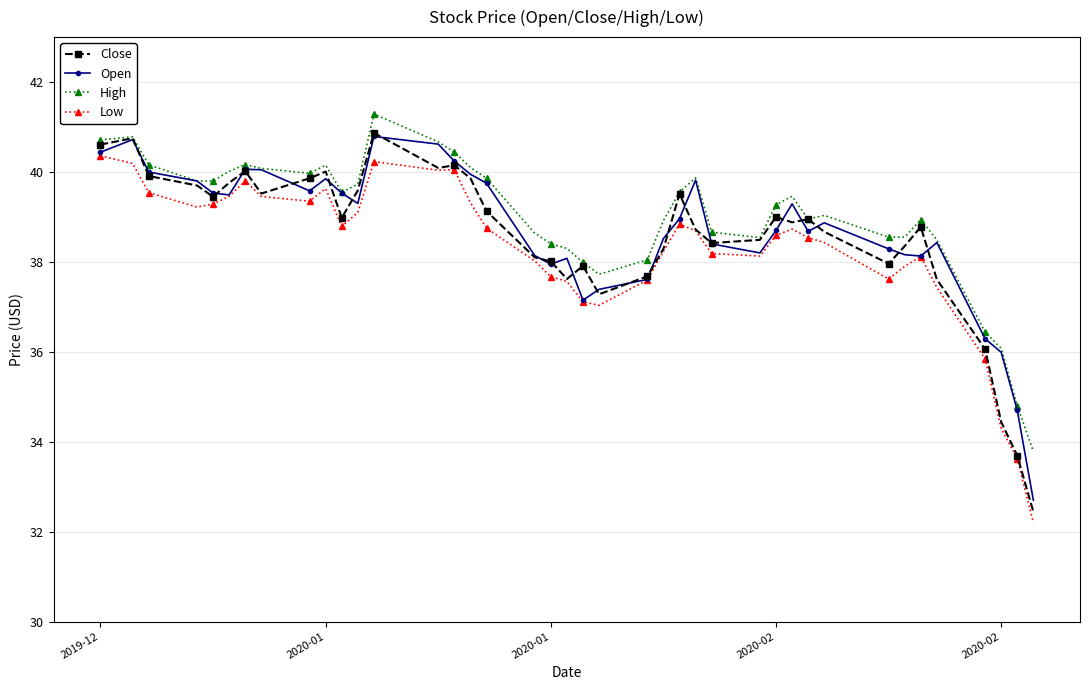

Rank the series by their average value, from highest to lowest.

High, Open, Close, Low